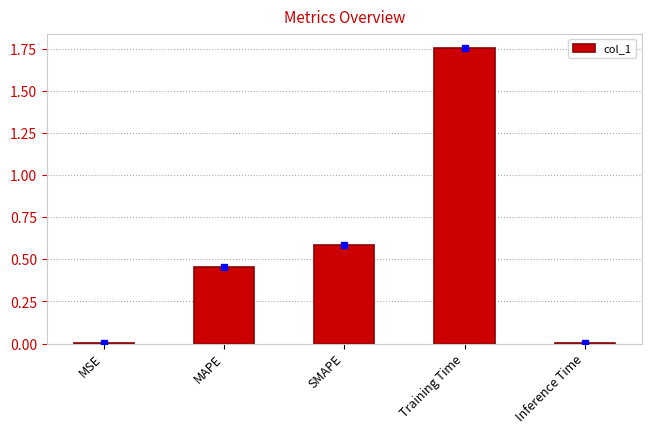

What is the difference between the maximum and minimum values?

1.7